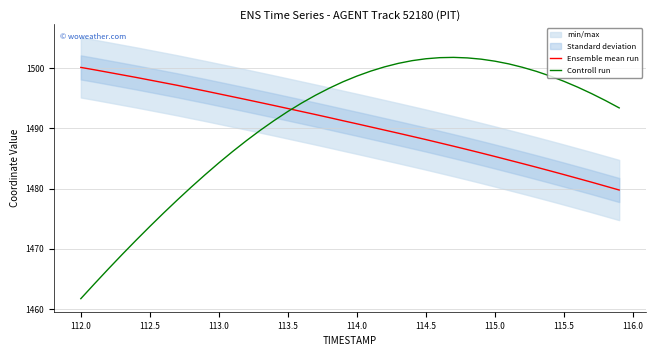

Rank the series by their average value, from highest to lowest.

Controll run, Ensemble mean run